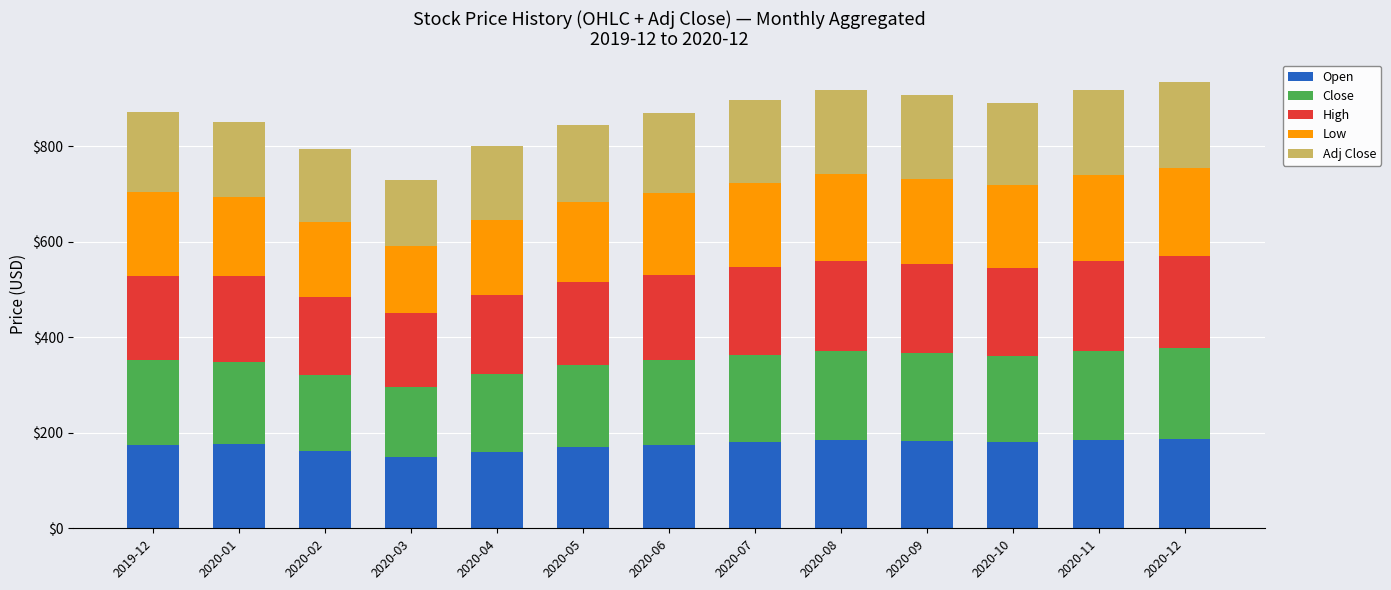

What is the minimum value for Open?

148.5